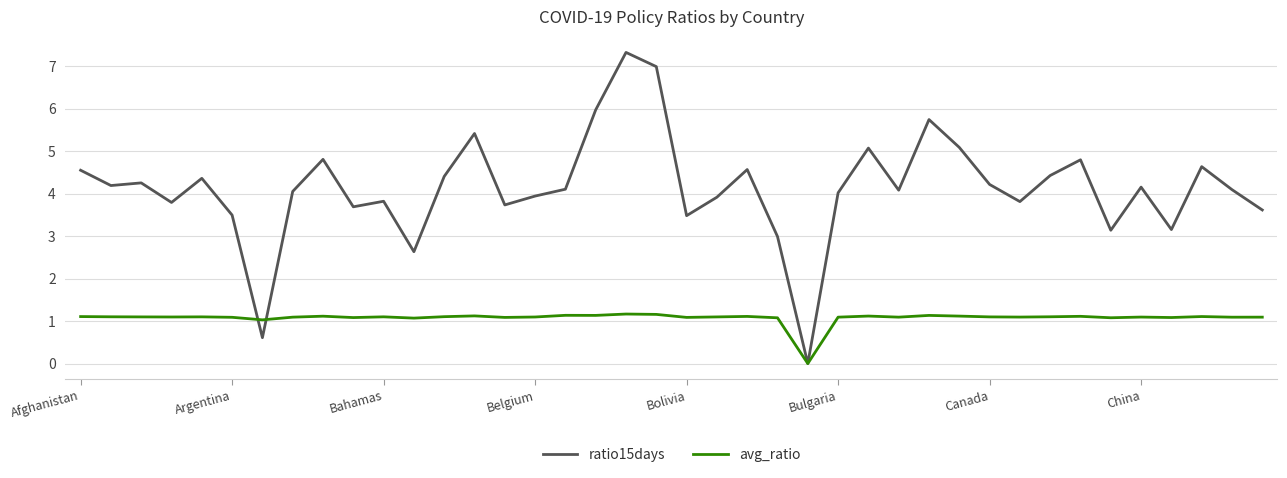

Which series has the largest range (max minus min)?

ratio15days